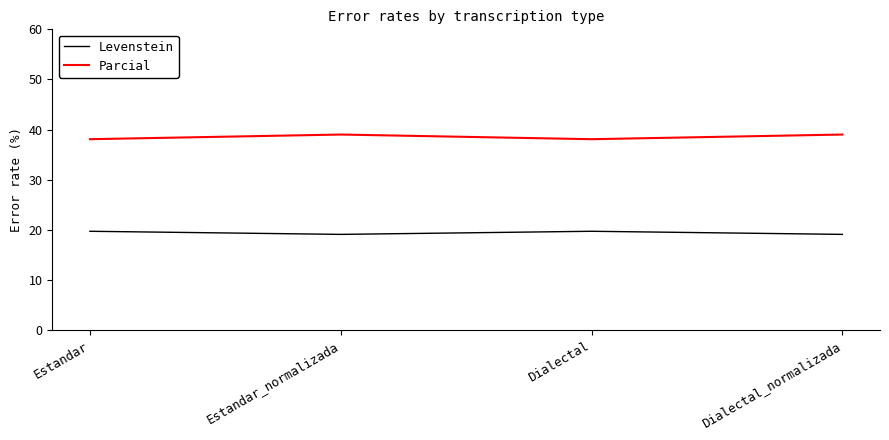

Rank the series at Estandar_normalizada from lowest to highest value.

Levenstein, Parcial